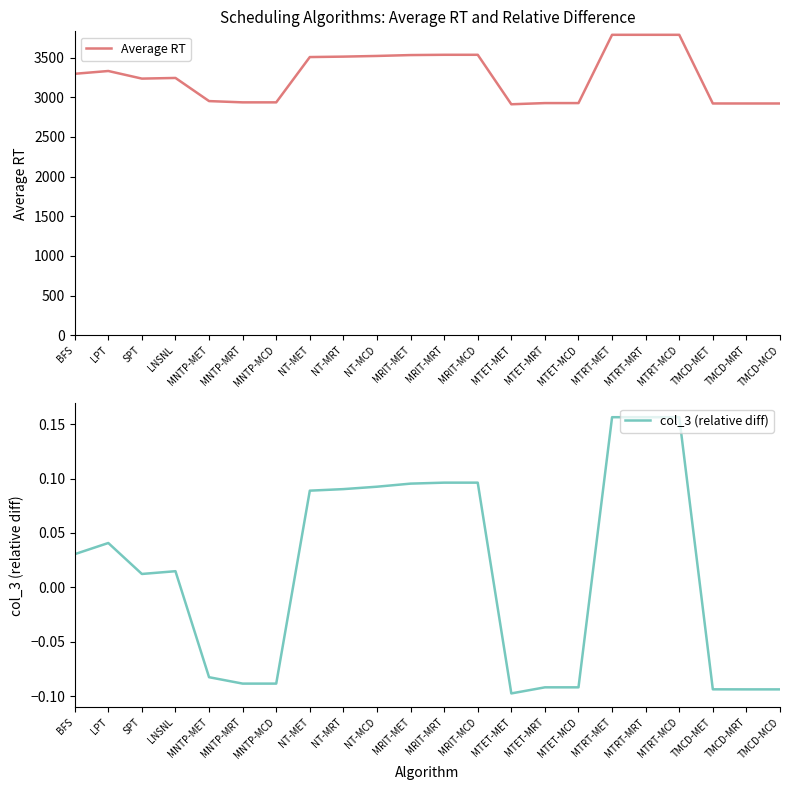

Rank the series by their average value, from lowest to highest.

col_3 (relative diff), Average RT